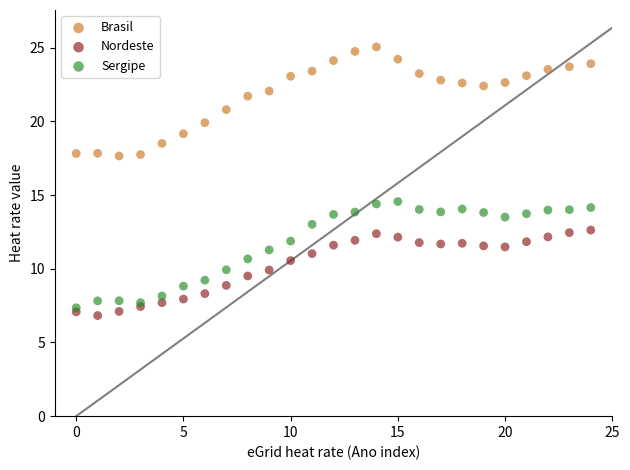

Which series contains the lowest Y value?

Nordeste